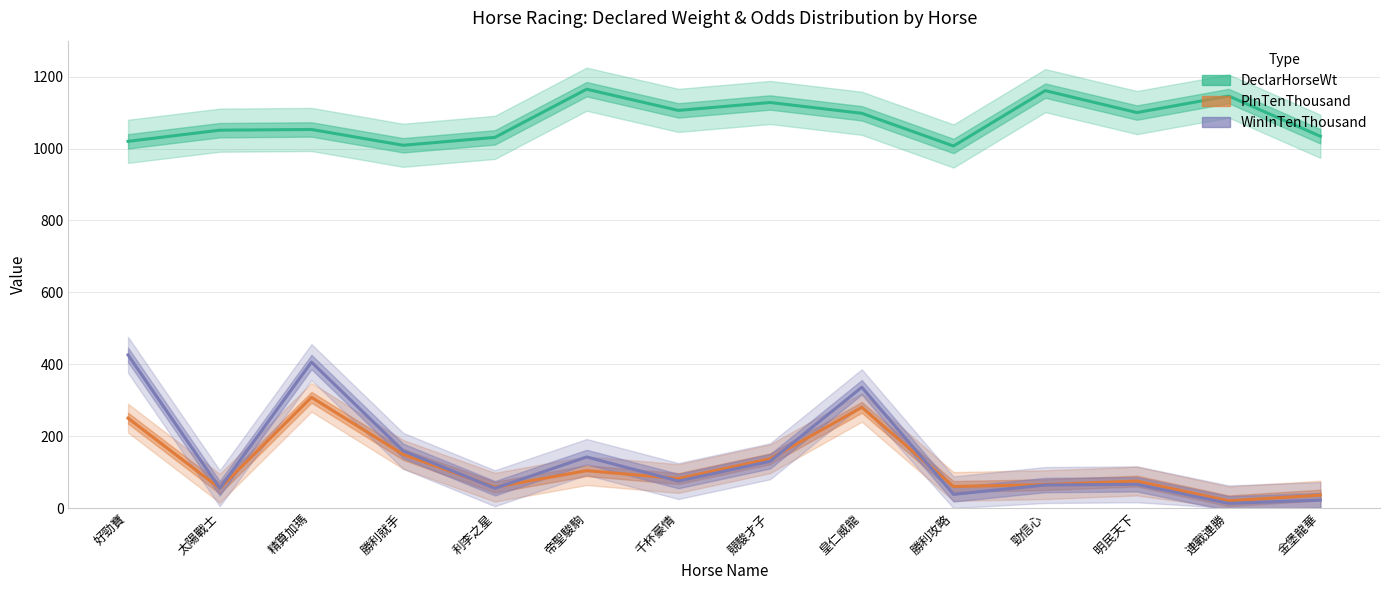

What is the difference between the maximum and minimum values in the PInTenThousand series?

288